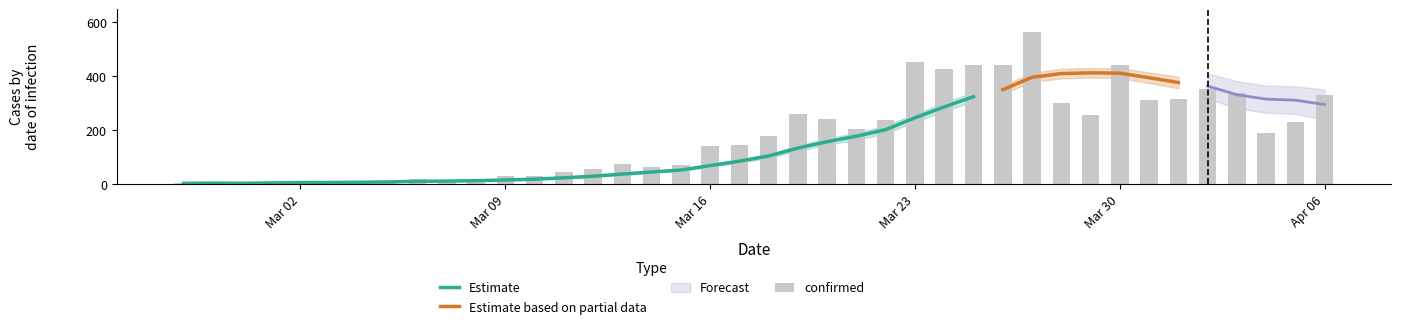

Between 2020-03-07 and 2020-03-19, which is larger?

2020-03-19